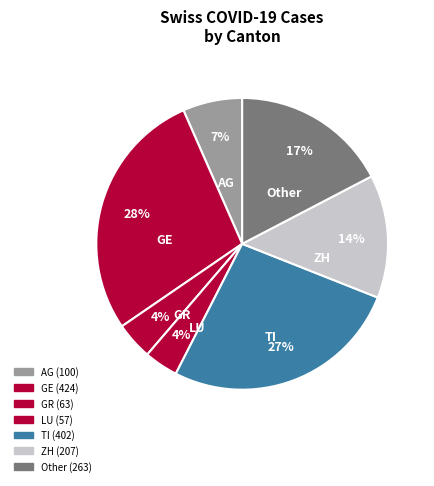

Which slice is the largest?

GE